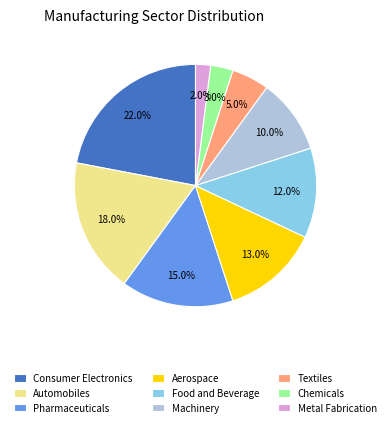

Does any single category account for the majority?

No